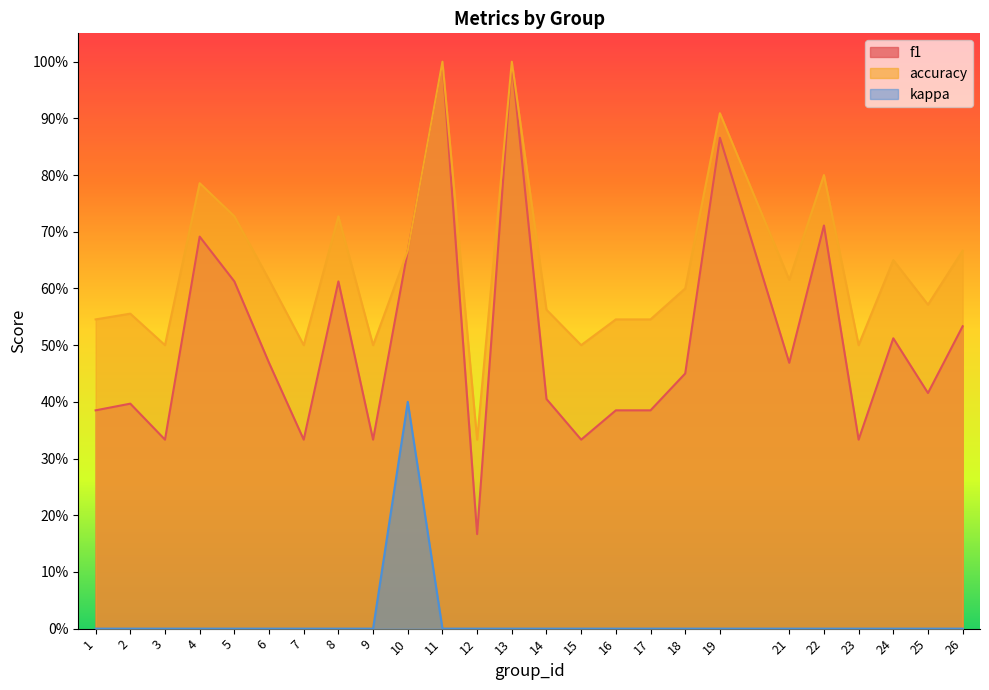

Which series has the largest total across all categories?

accuracy